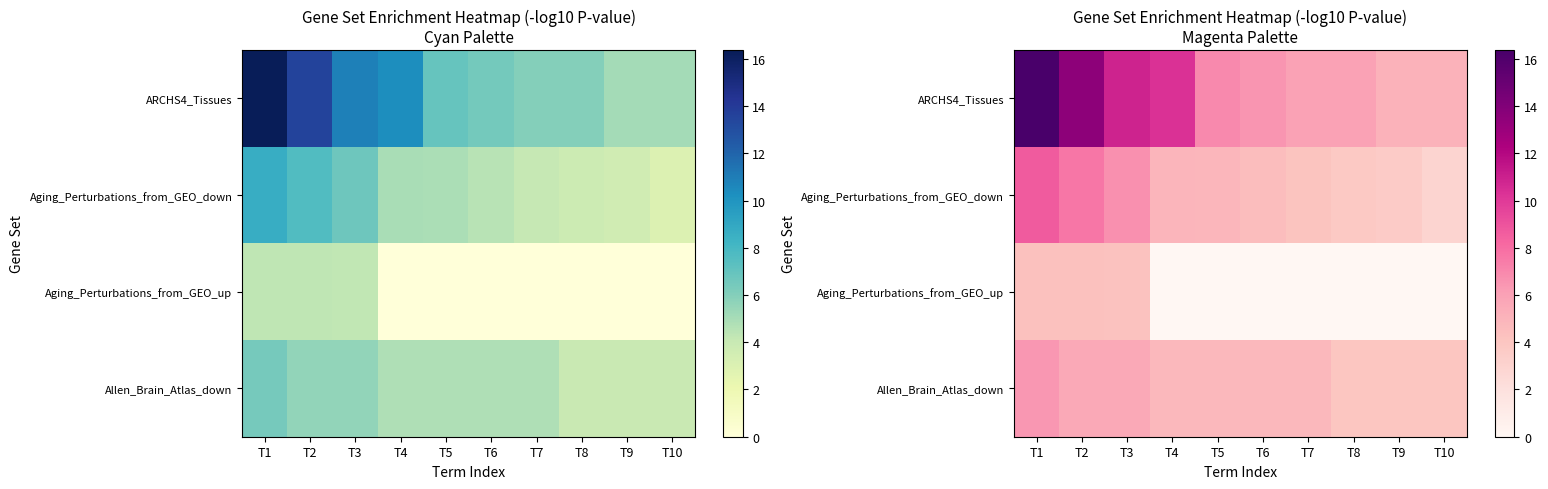

Count the Allen_Brain_Atlas_down values in the range 3 to 5.

7